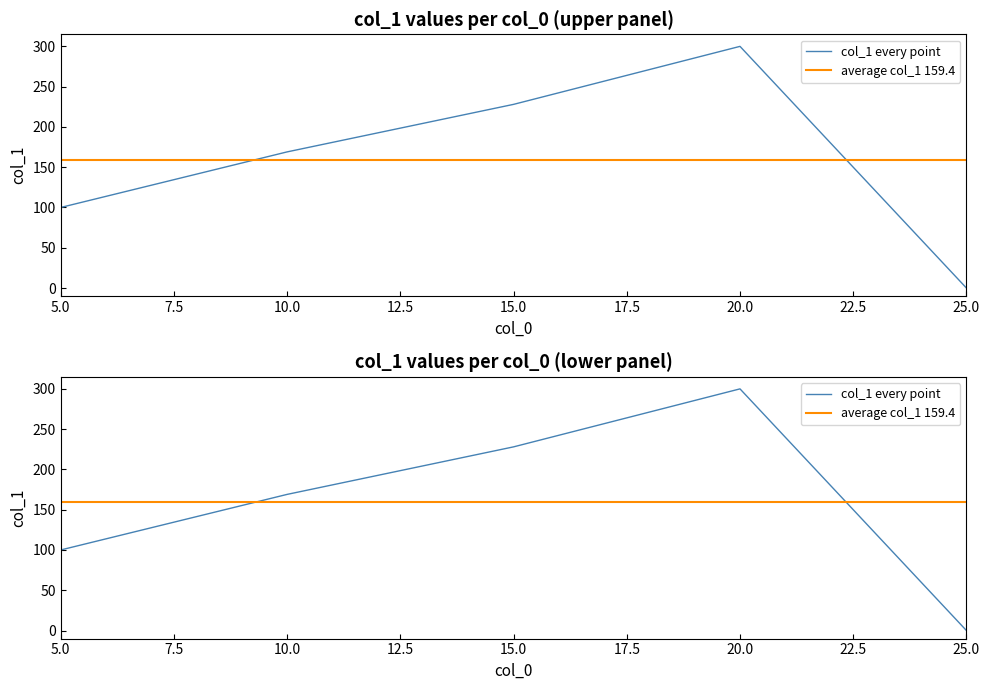

Reading left to right, extract all data points from this chart.

5=100	10=169	15=228	20=300	25=0